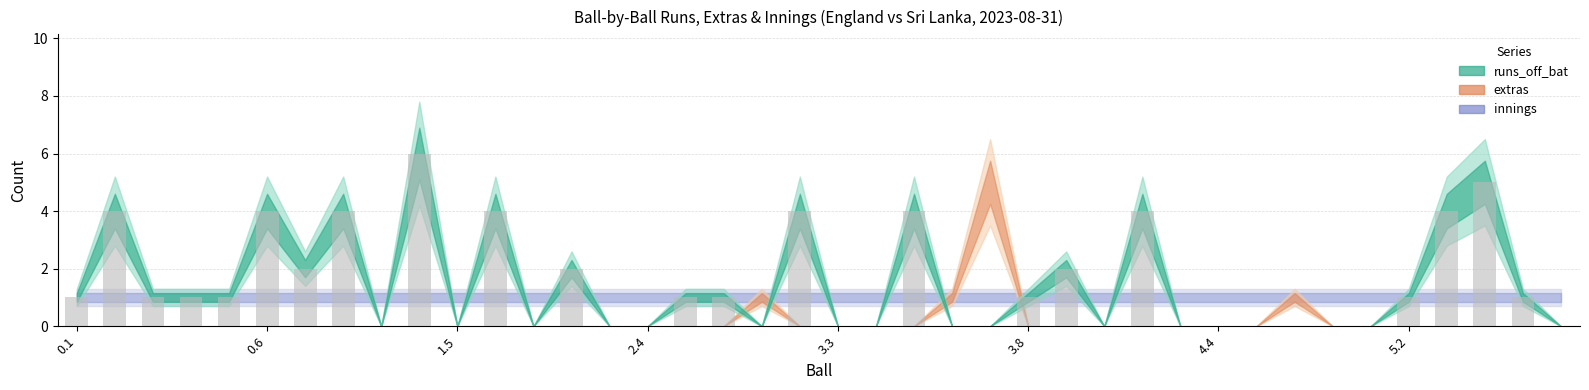

What is the greatest value displayed?

6